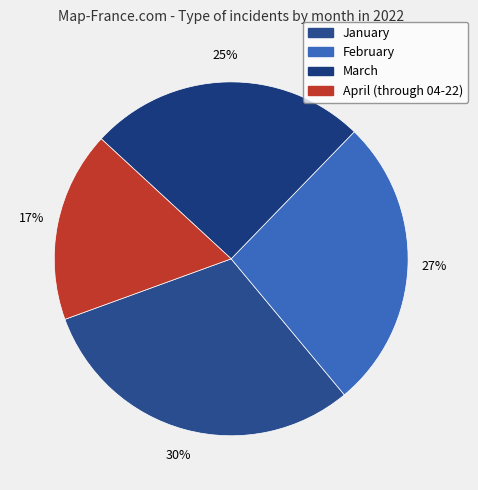

Does January represent more than half of the total?

No